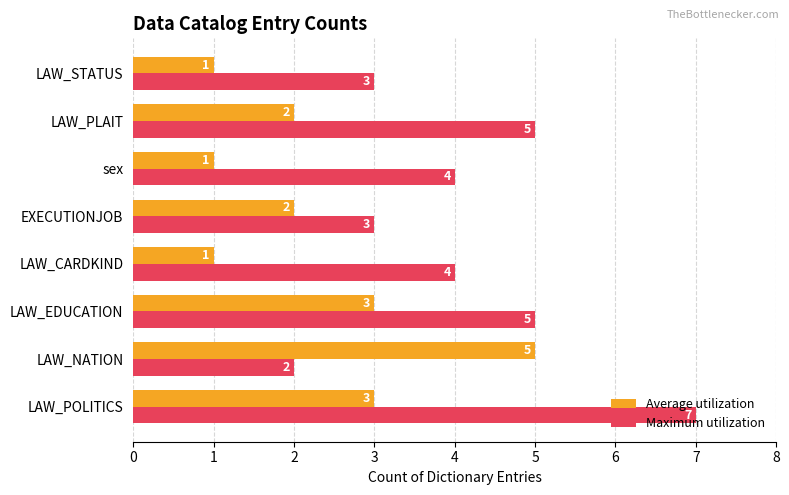

Which series has the largest range (max minus min)?

Maximum utilization